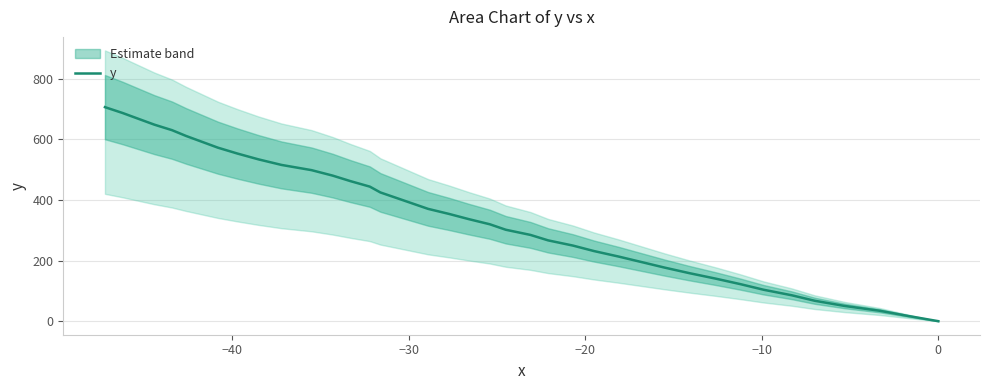

What is the maximum value for y?

706.4